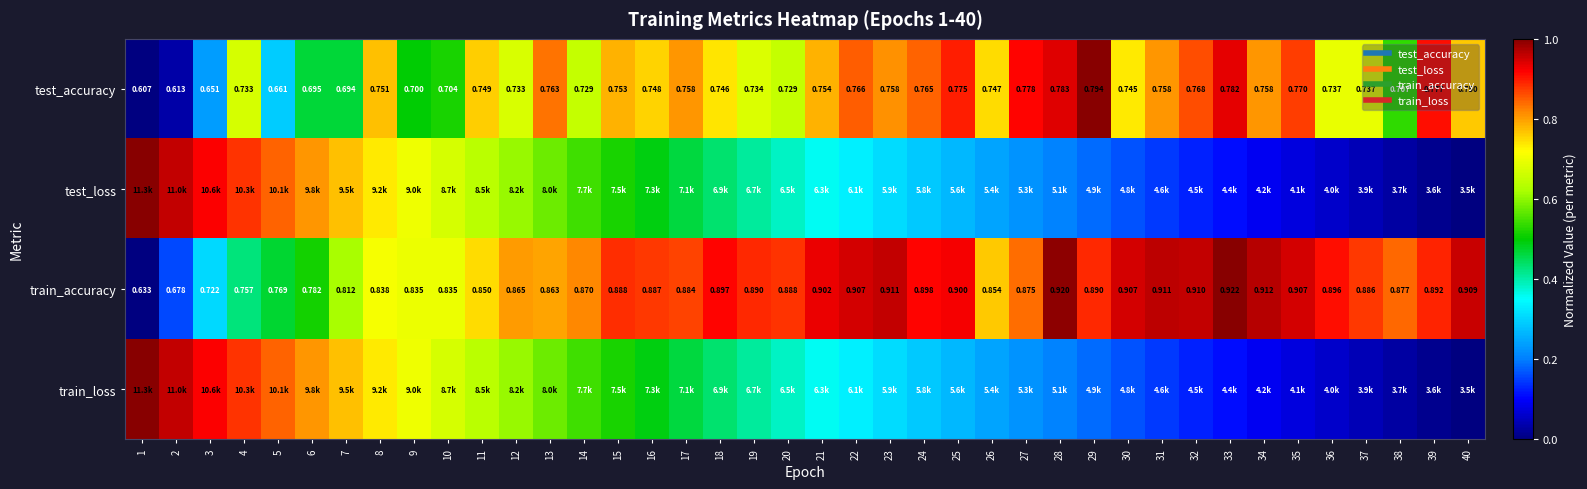

True or false: train_accuracy has a value of 0.9 at 17.

True